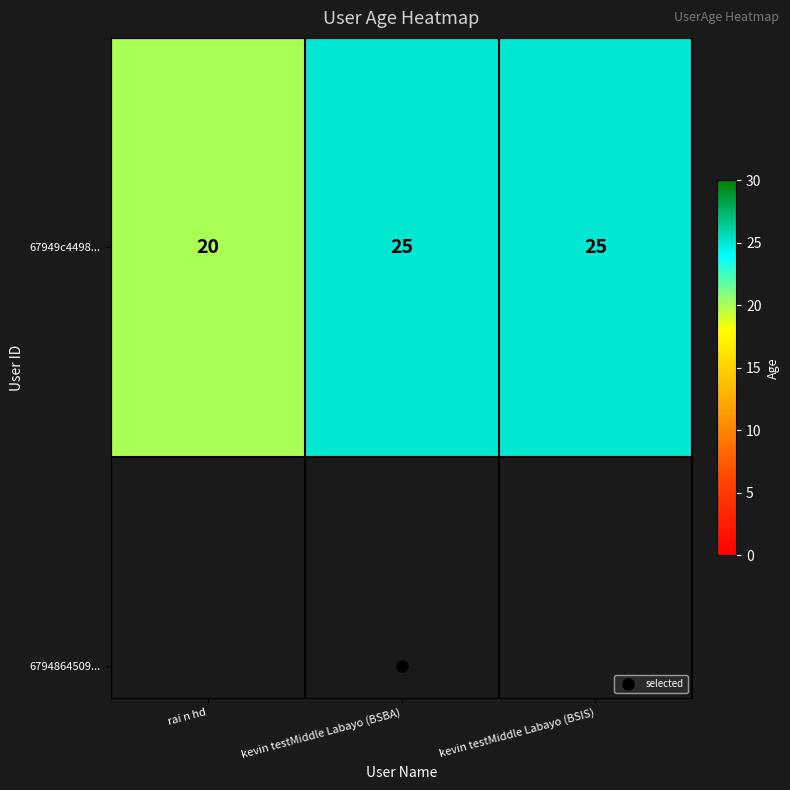

Which category has the highest value across all series?

kevin testMiddle Labayo (BSBA)